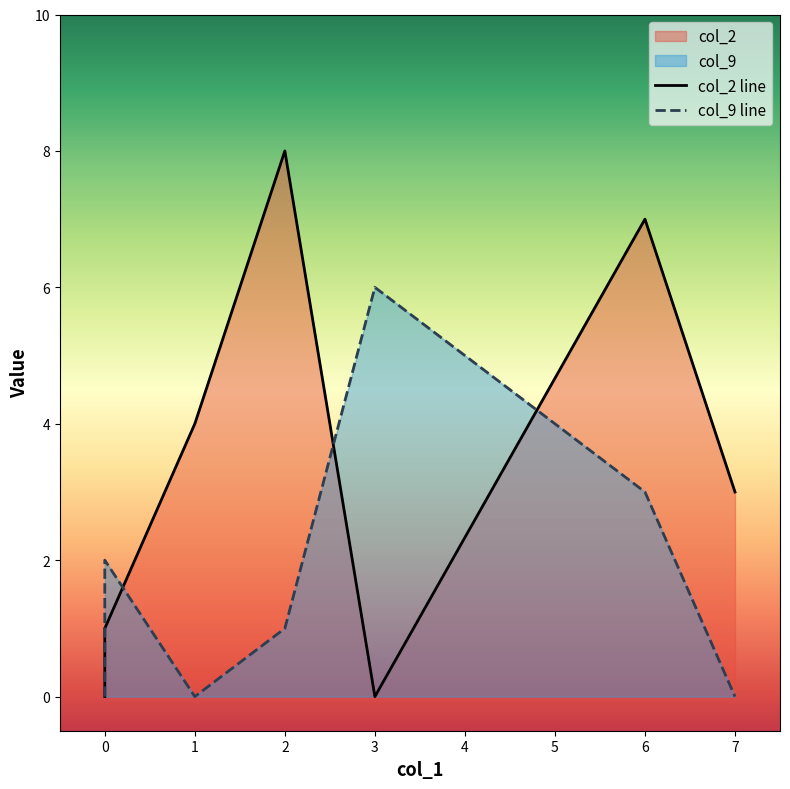

List the series in order of their overall mean, highest first.

col_2, col_9